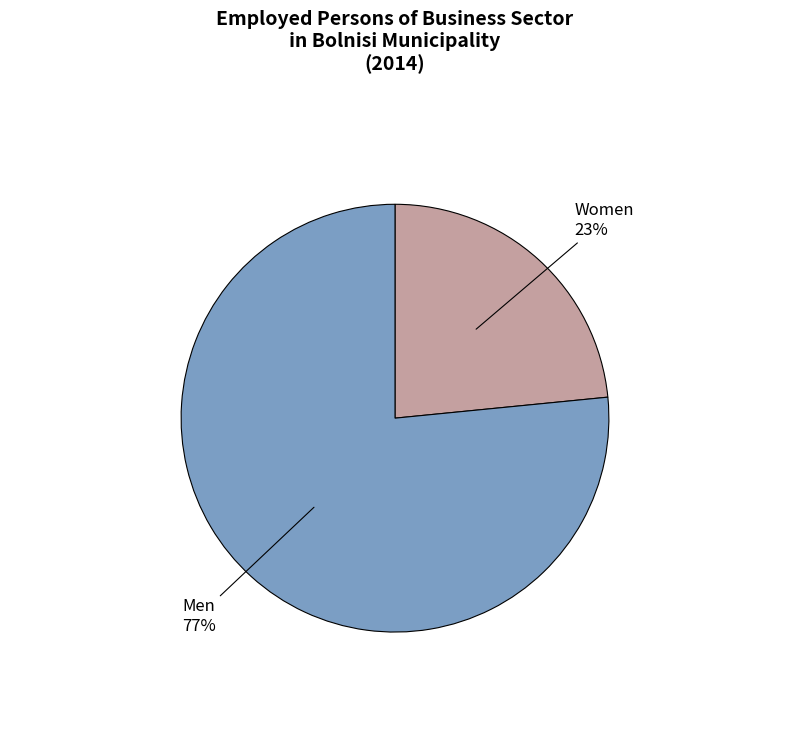

Is there a majority slice in this chart?

Yes